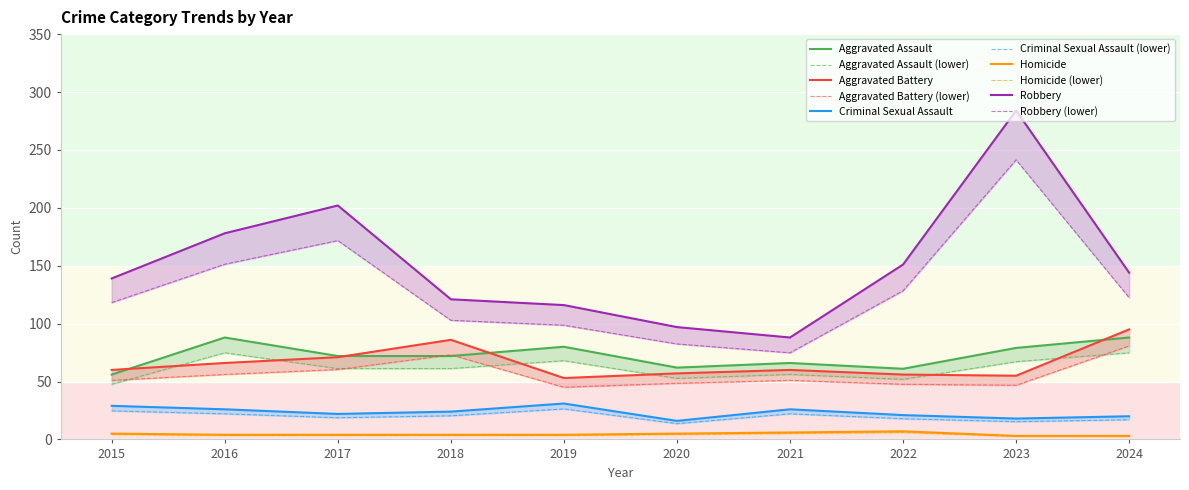

Rank the categories by Aggravated Battery value from lowest to highest.

2019, 2023, 2022, 2020, 2015, 2021, 2016, 2017, 2018, 2024